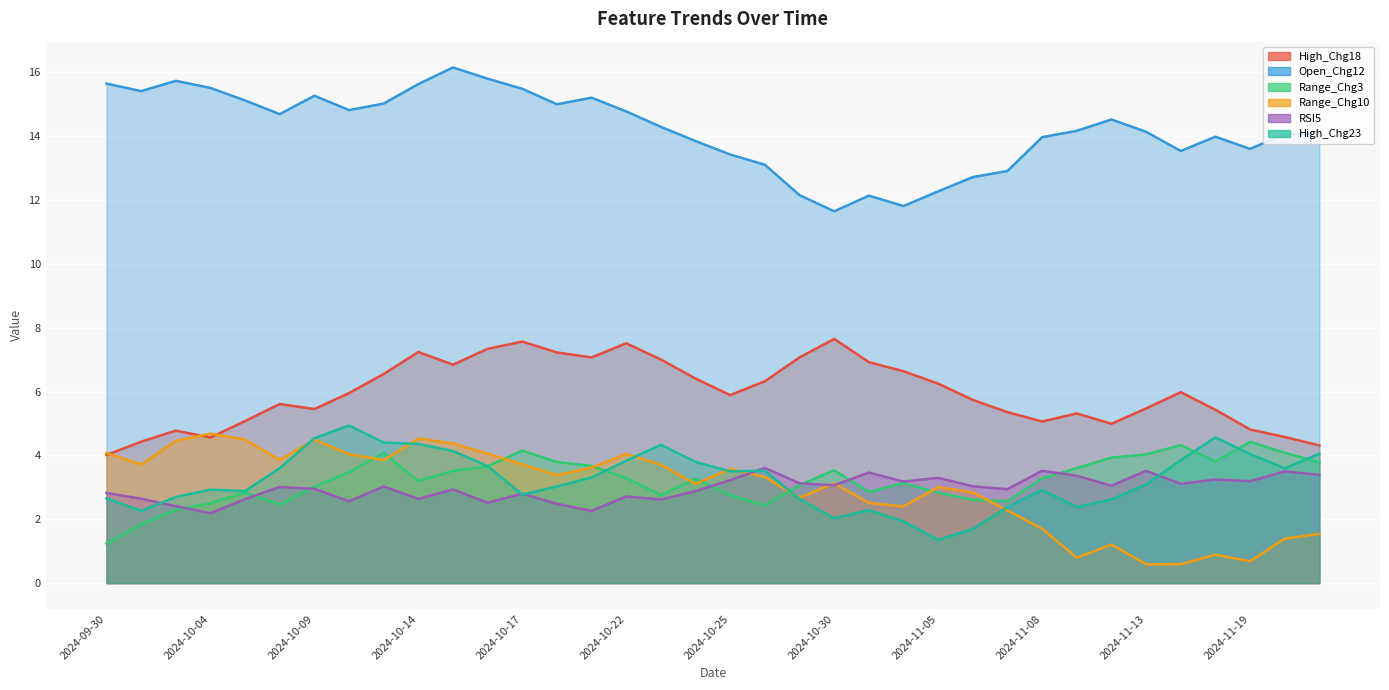

At how many categories does at least one series exceed 3?

36